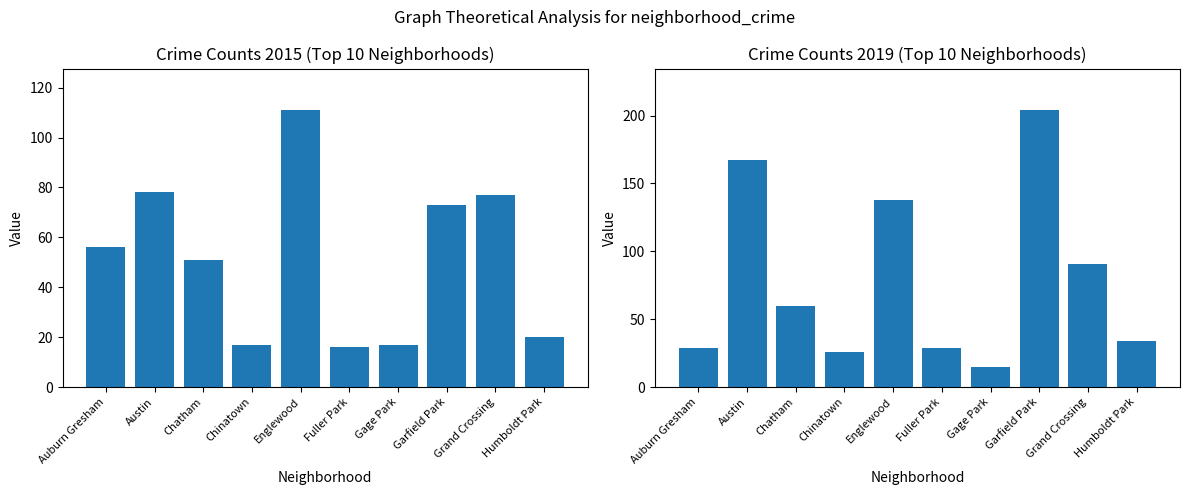

What is the average value of the 2015 series?

52